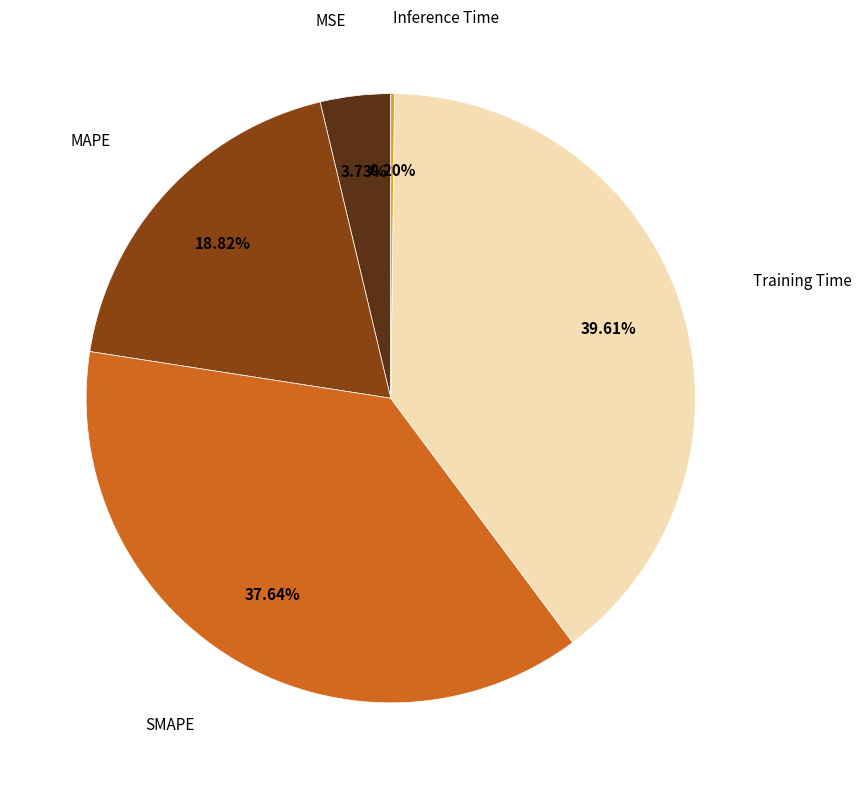

Does any single category account for the majority?

No